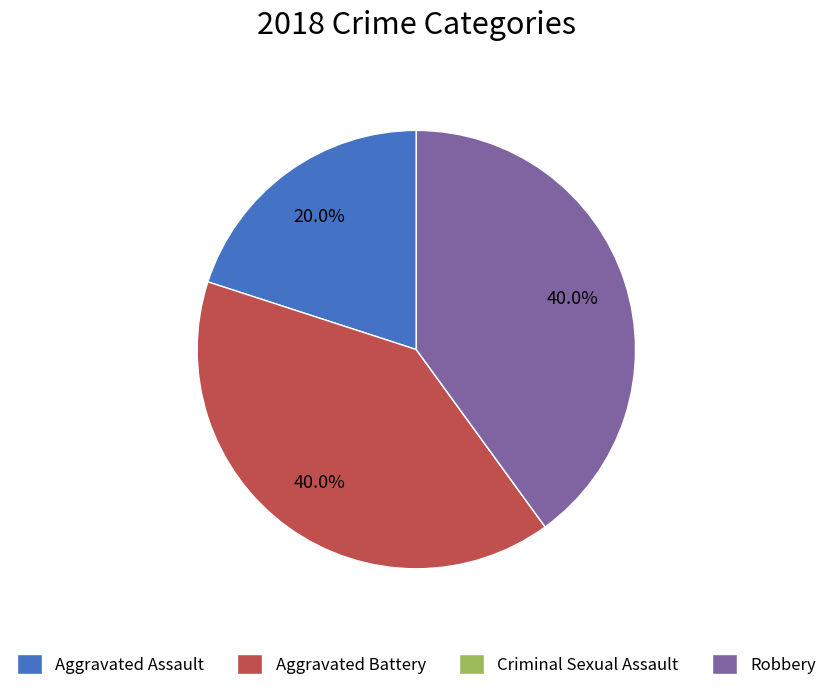

Is there any slice that represents more than half of the pie?

No